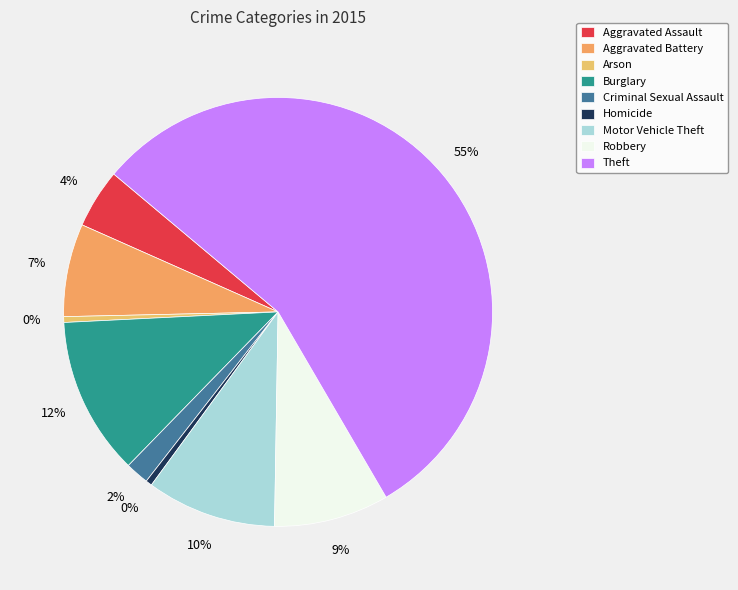

How many segments does this pie chart have?

9